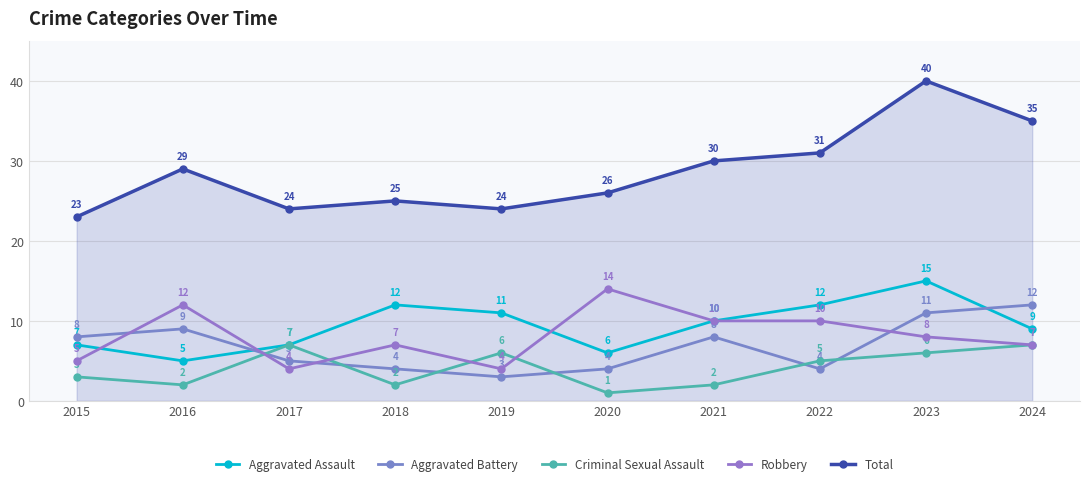

What is the difference between the Criminal Sexual Assault values at 2019 and 2017?

1